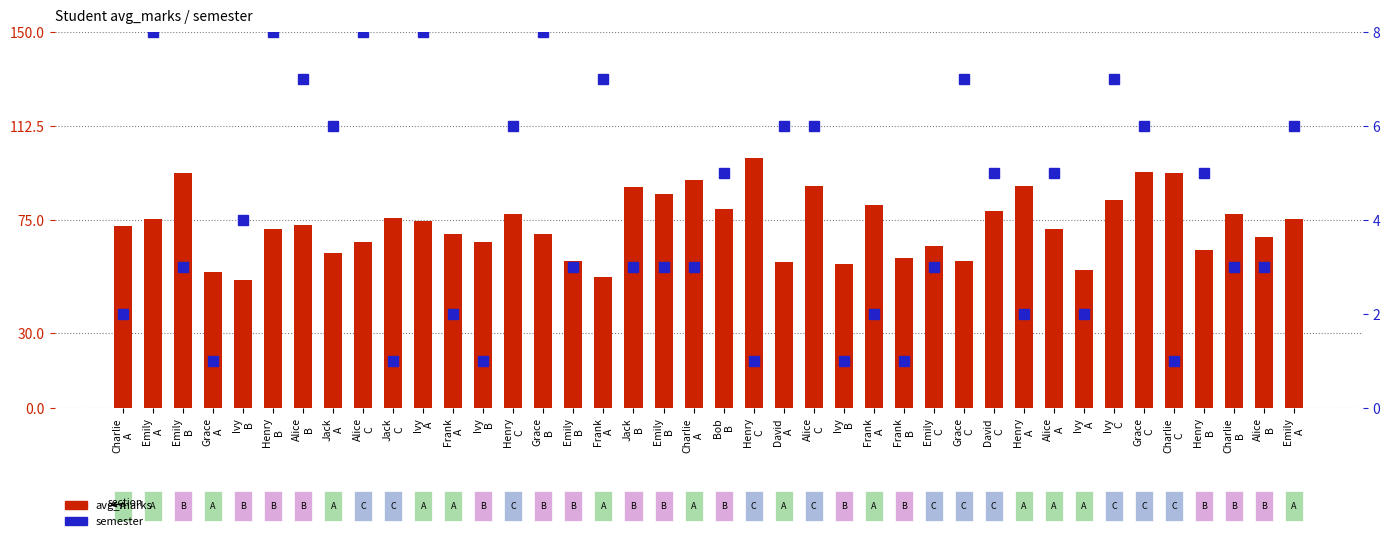

How many data points does each series have?

40